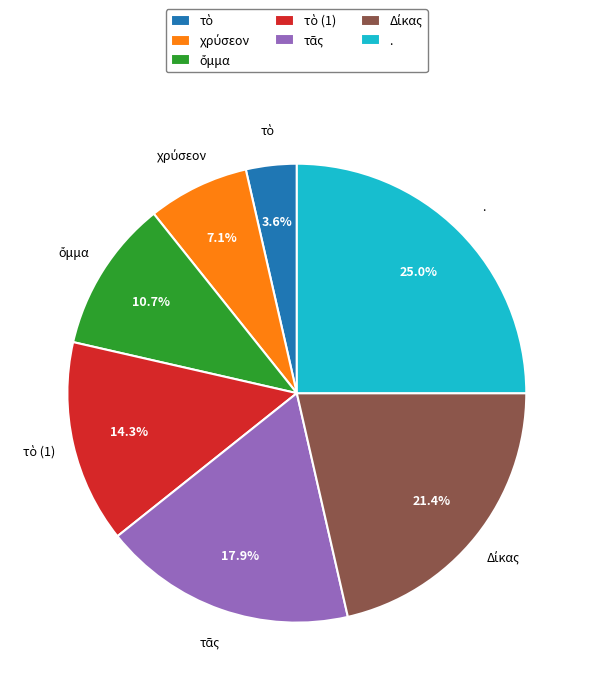

Which slice is the largest?

.